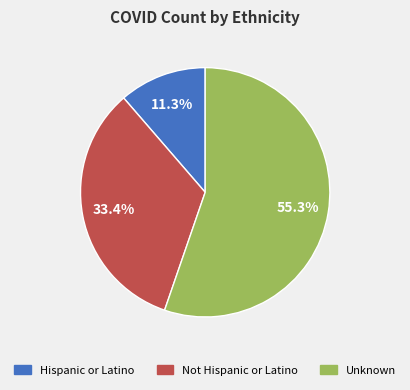

Which slice represents more than half of the pie?

Unknown